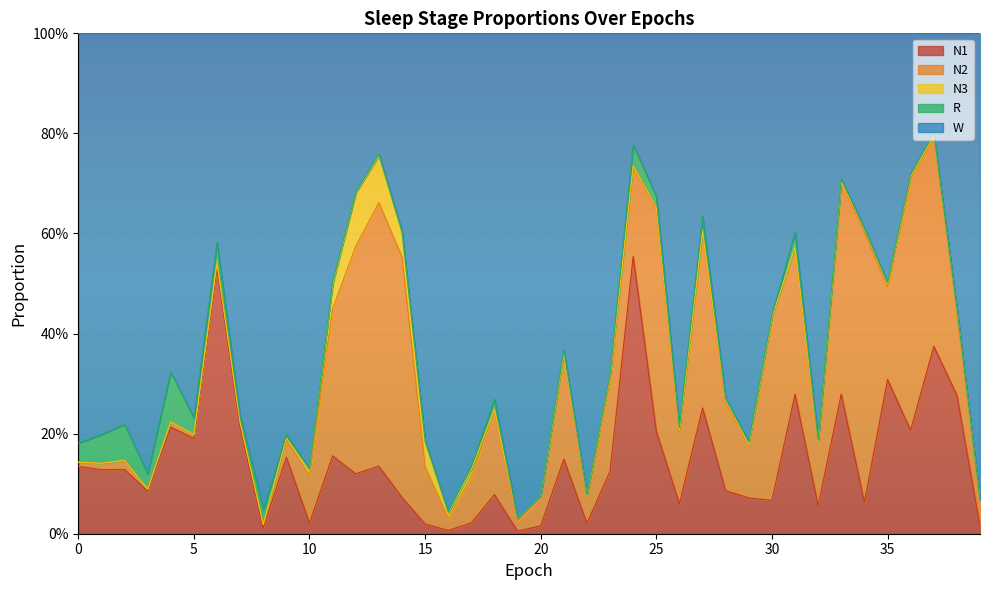

What is the value of the N1 point at the 36th from the left?

0.3